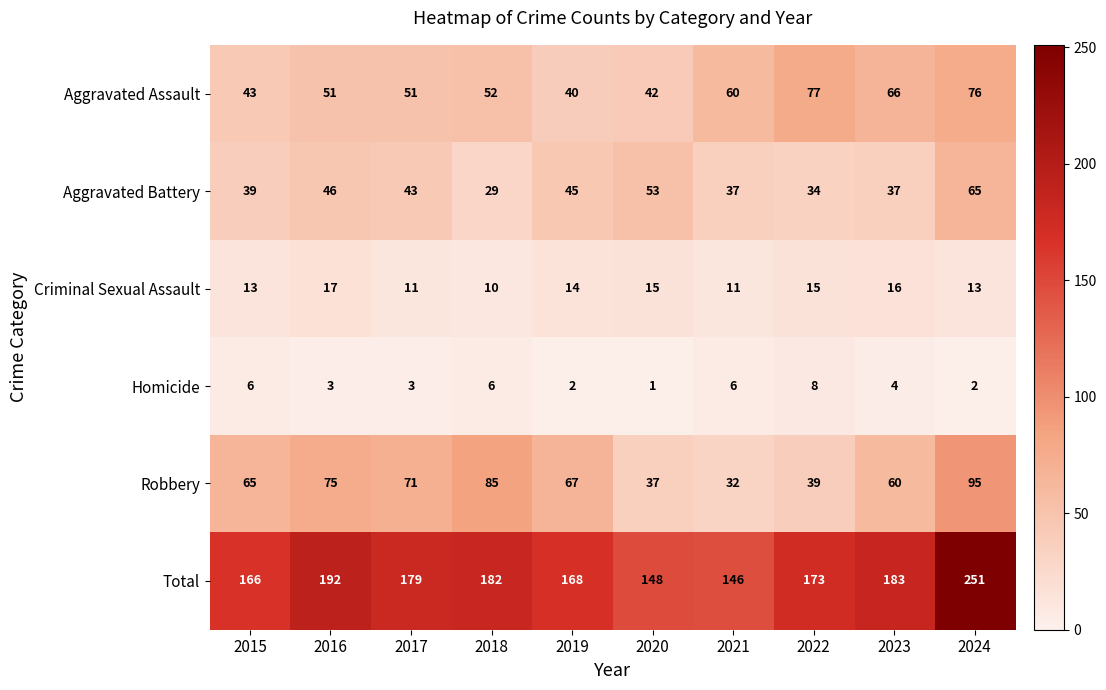

What is the difference between the maximum and second lowest values in the Robbery series?

58